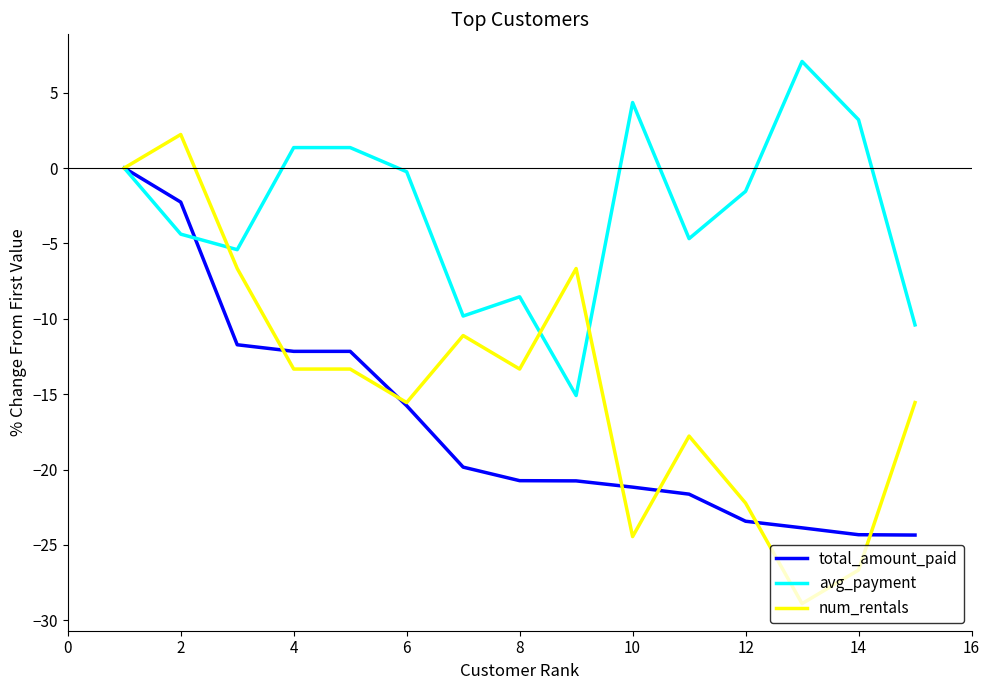

What is the difference between the maximum and second lowest values in the avg_payment series?

17.5